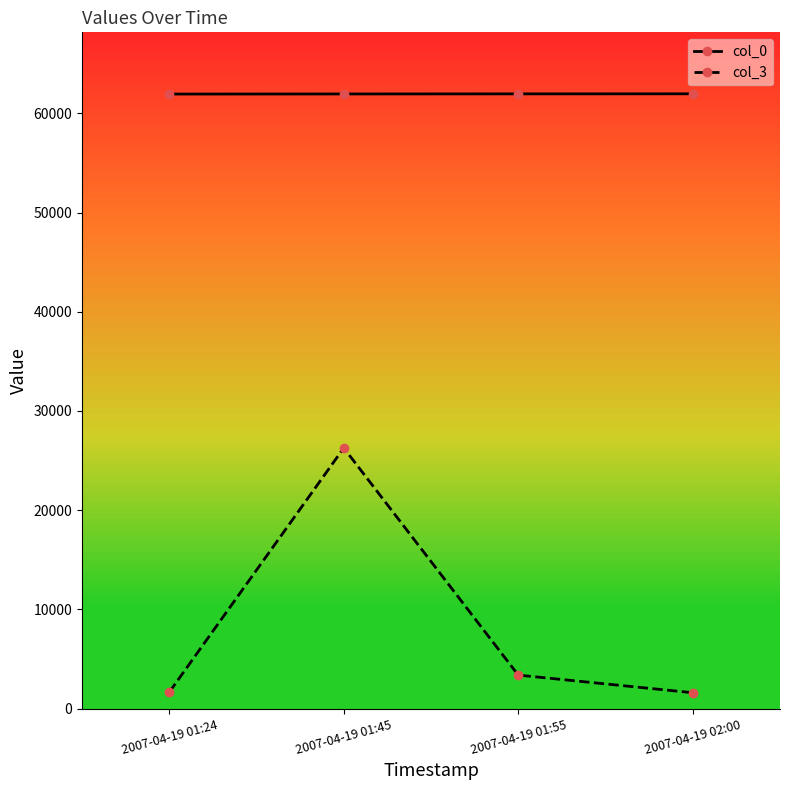

At 2007-04-19 01:45, list the series in order from largest to smallest.

col_0, col_3